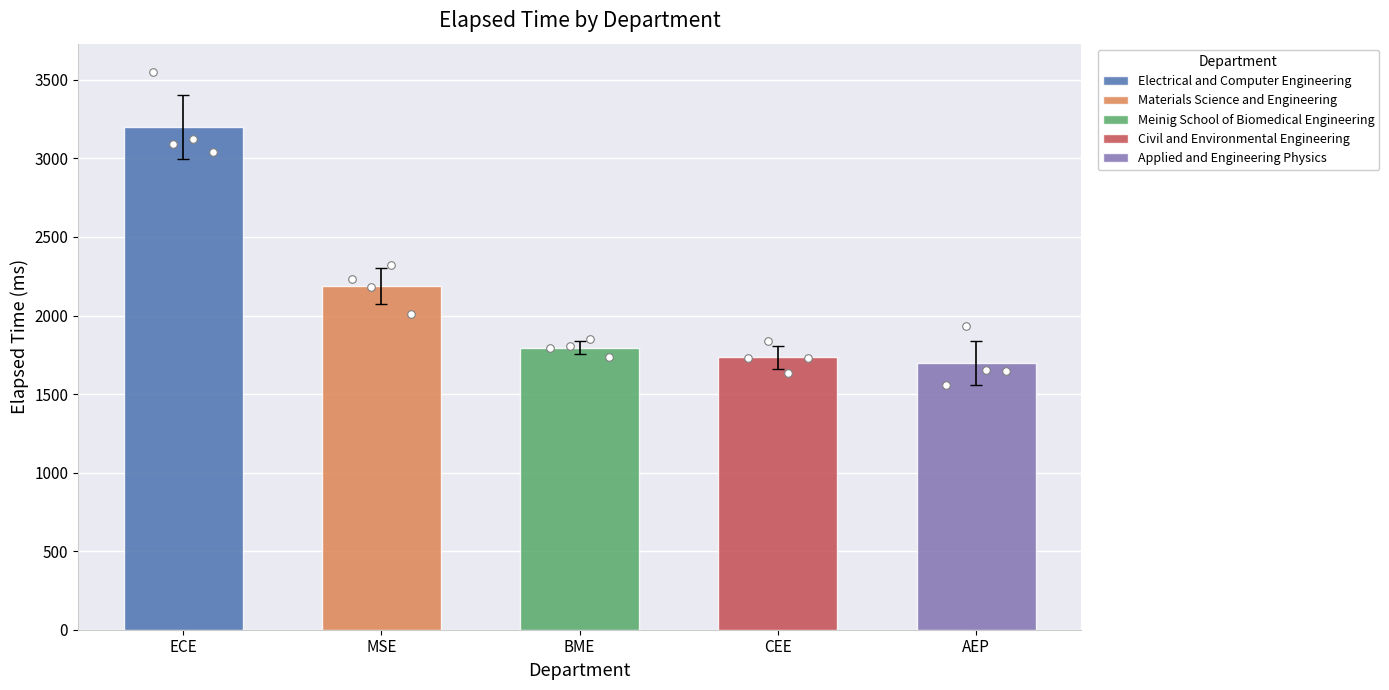

Which series reaches the maximum Y coordinate?

Electrical and Computer Engineering